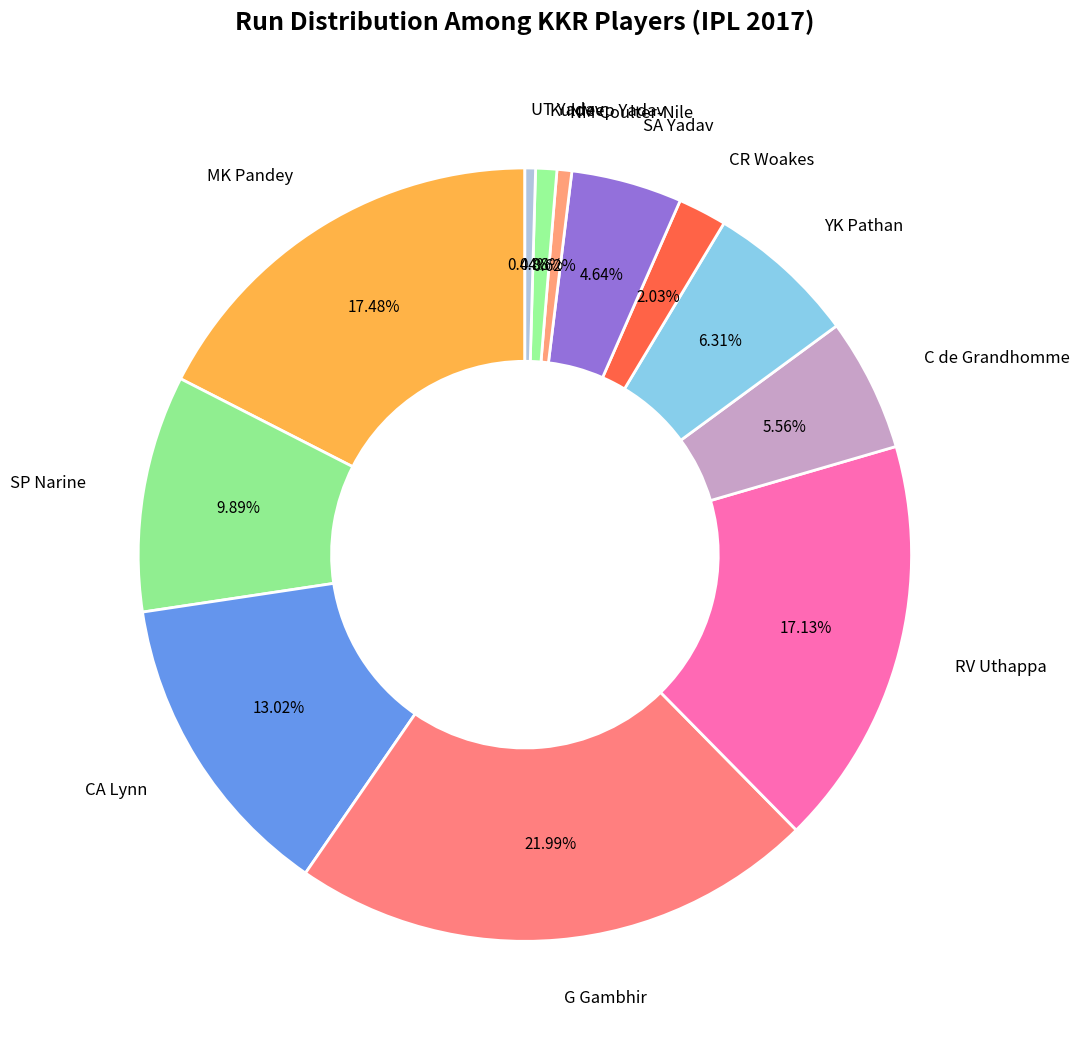

Between C de Grandhomme and UT Yadav, which is larger?

C de Grandhomme